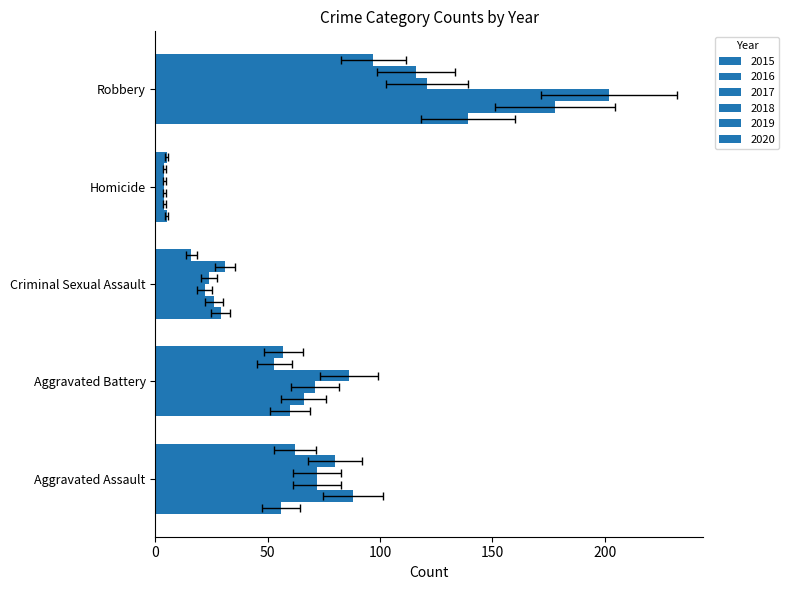

What is the maximum value shown in the chart?

202